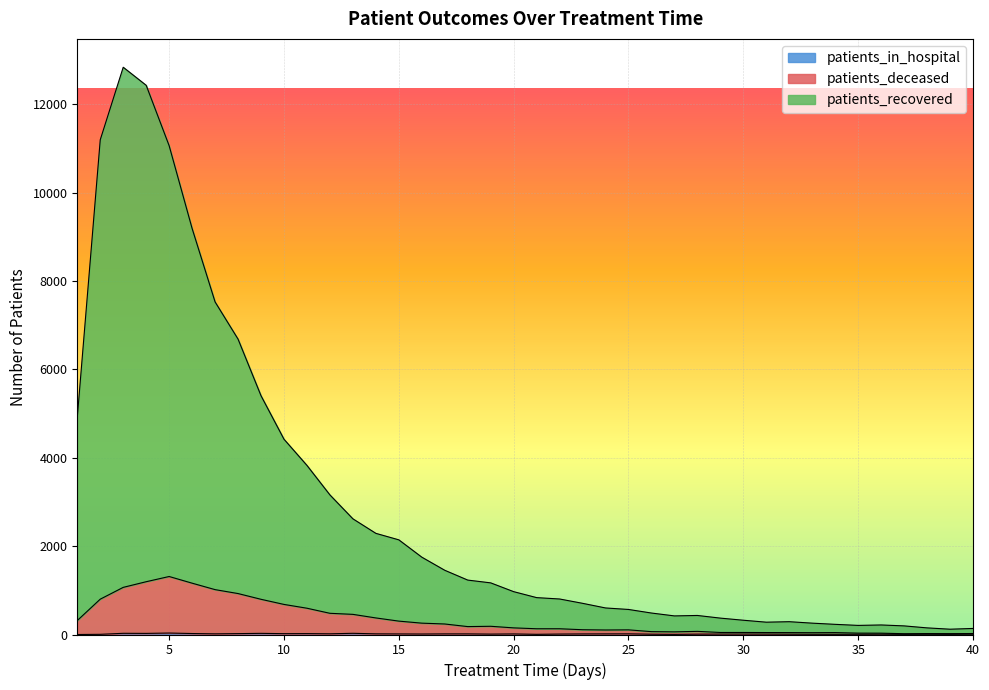

What is the difference between the maximum and minimum values in the patients_in_hospital series?

33